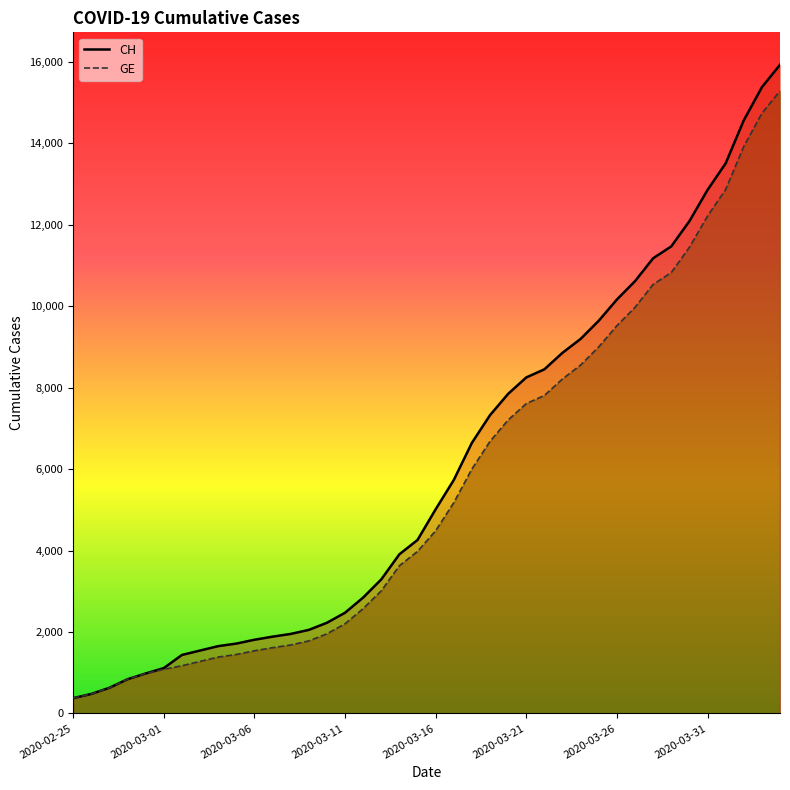

Is it true that GE equals 10825 at 2020-03-29?

True